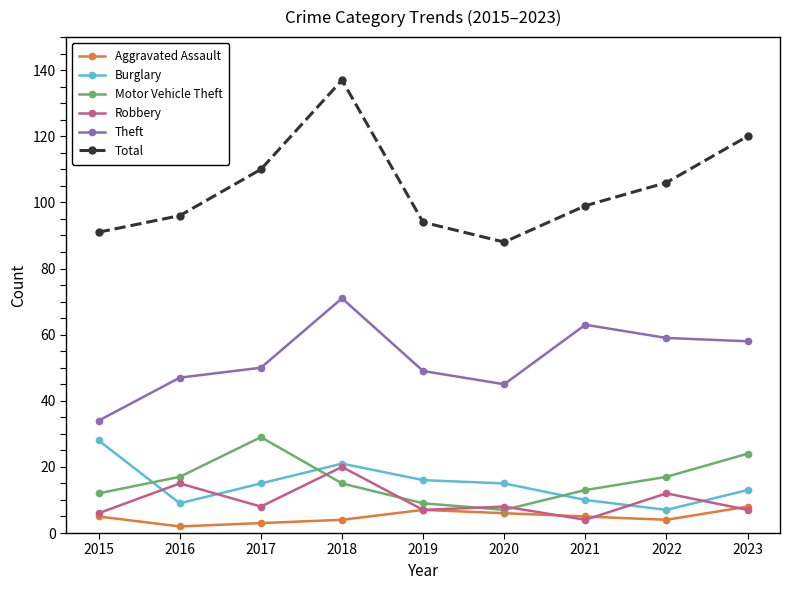

Reading left to right, list all the values displayed in this chart.

Aggravated Assault: 5	2	3	4	7	6	5	4	8
Burglary: 28	9	15	21	16	15	10	7	13
Motor Vehicle Theft: 12	17	29	15	9	7	13	17	24
Robbery: 6	15	8	20	7	8	4	12	7
Theft: 34	47	50	71	49	45	63	59	58
Total: 91	96	110	137	94	88	99	106	120